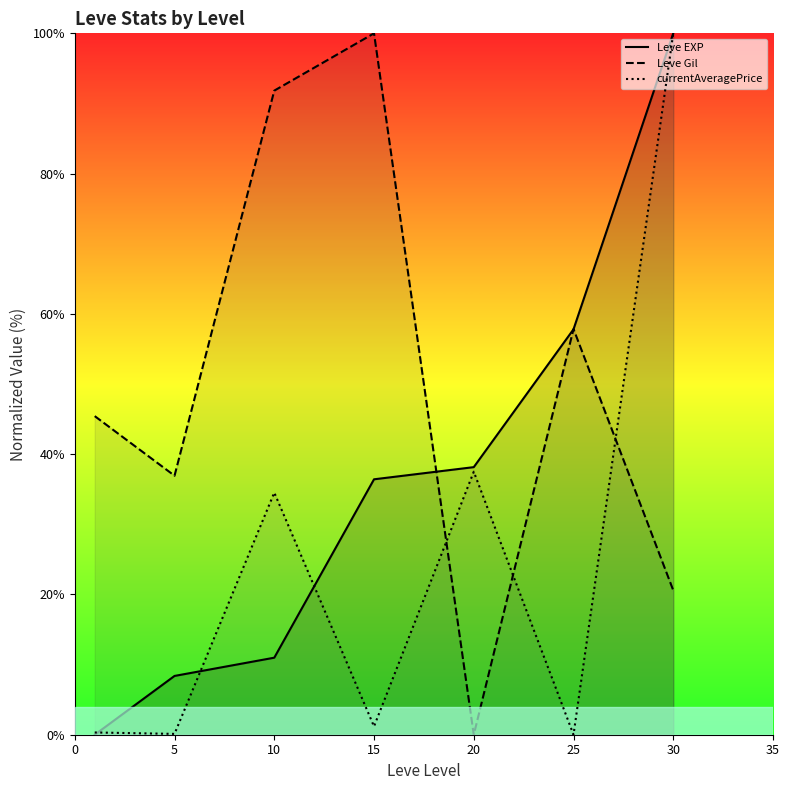

Is the value of Leve EXP at 0 greater than the value of currentAveragePrice at 15?

No